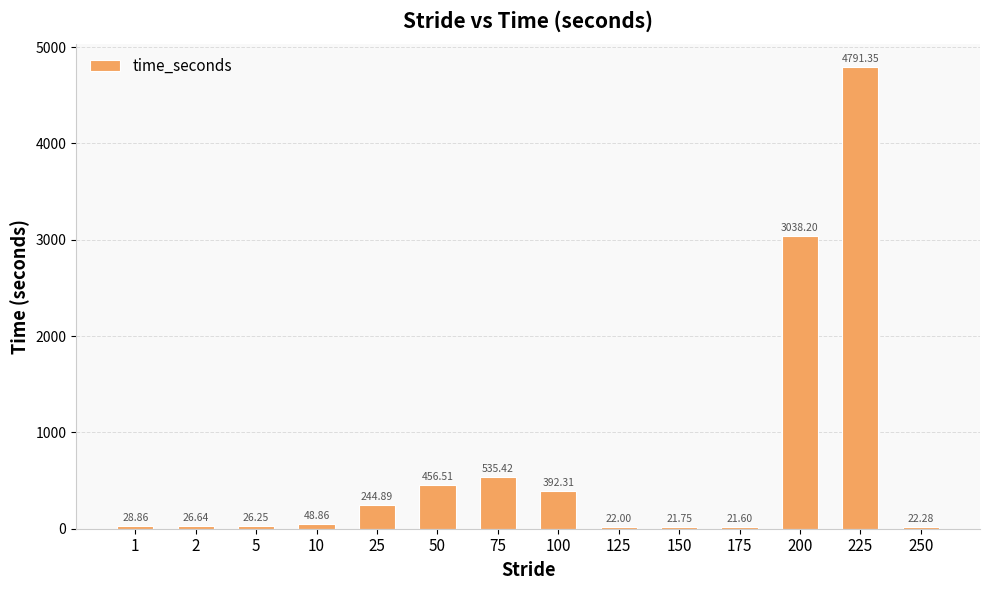

What is the change in value from 2 to 200?

+3011.6